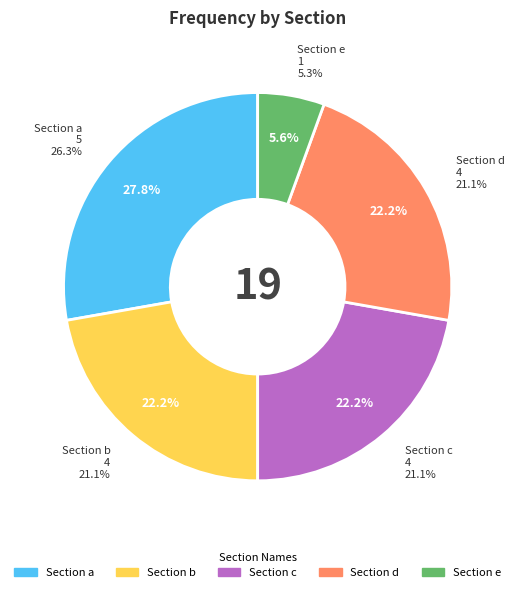

Does c account for over 50% of the chart?

No